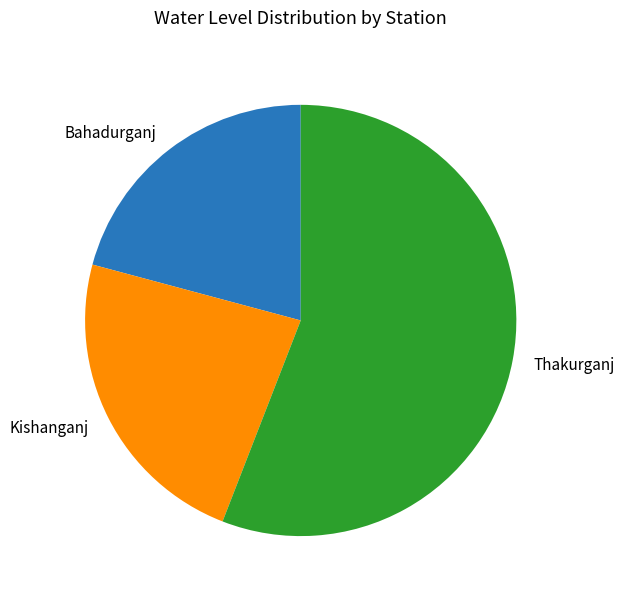

How many segments does this pie chart have?

3